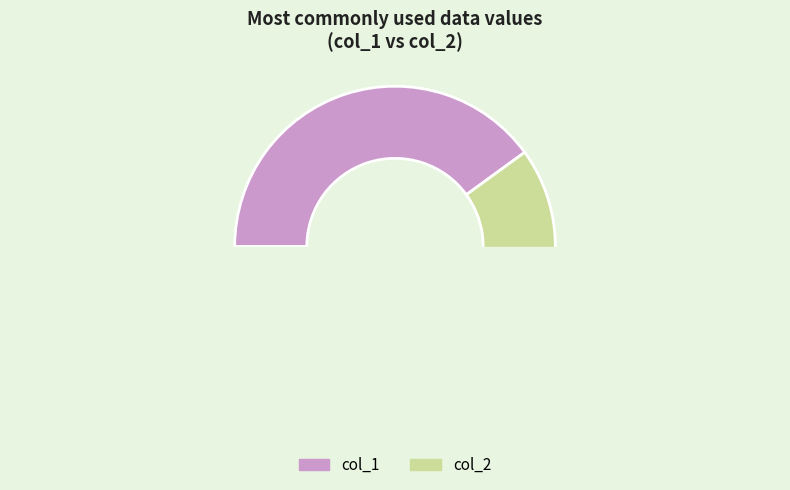

Count the number of slices in the pie.

2